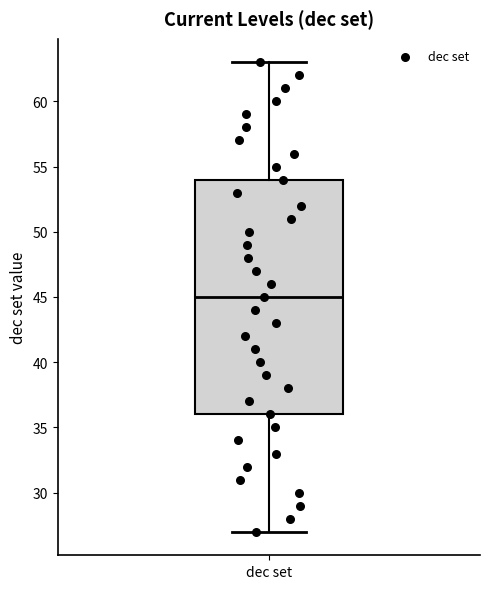

Transcribe this box plot: give where the median line is, the range the box spans, and where the two whiskers end, as read against the y-axis. The values are not printed on the chart, so give them approximately, as read against the axis.

median 45, box 36 to 54, whiskers 27 to 63